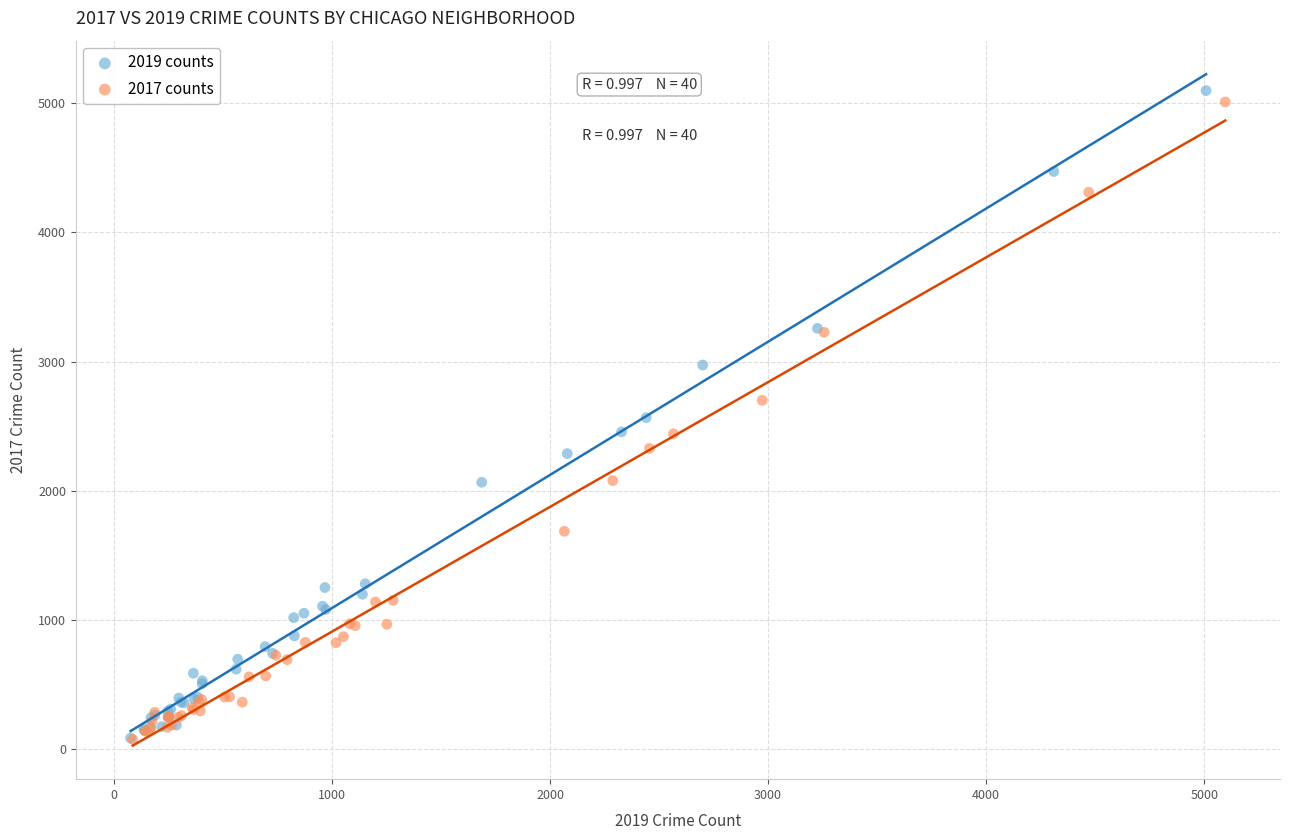

Which series has the largest Y range (max minus min)?

2019 counts